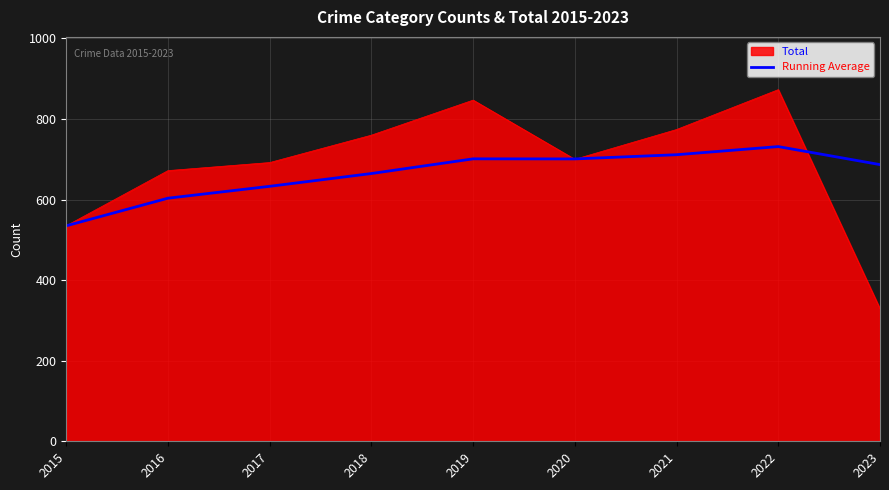

What is the total value across all series at 2017?

1325.0